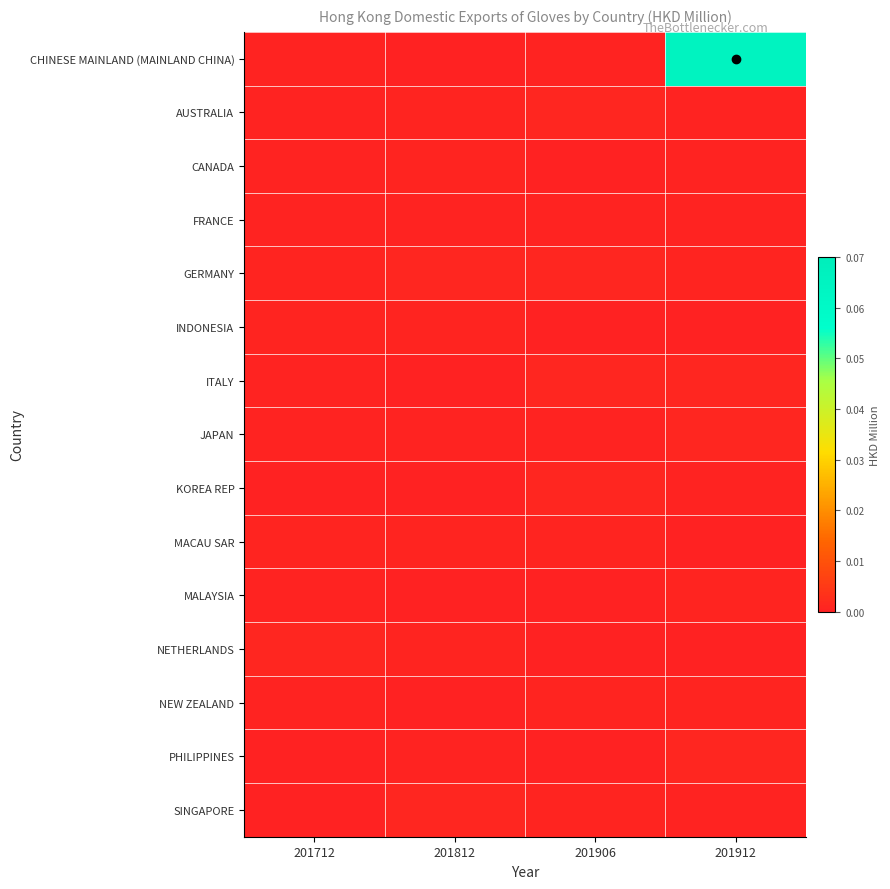

How many categories are shown in the chart?

4